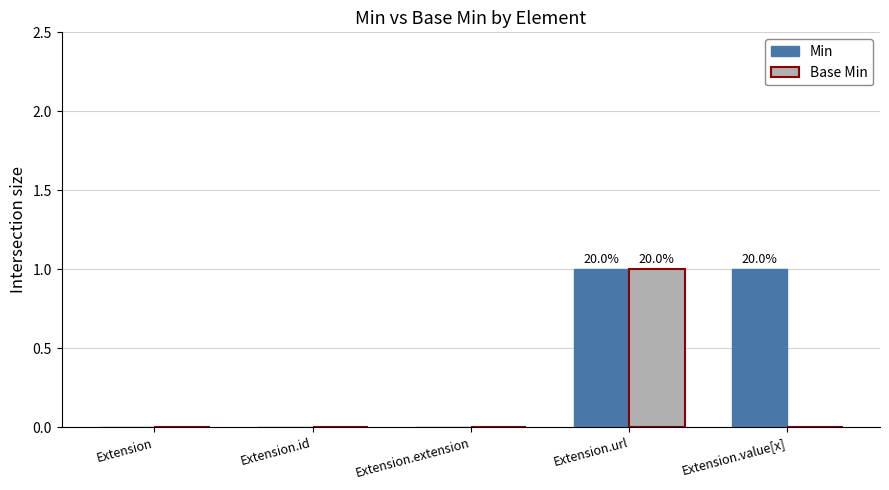

Reading left to right, transcribe all the data shown in this chart.

Min: 0	0	0	1	1
Base Min: 0	0	0	1	0